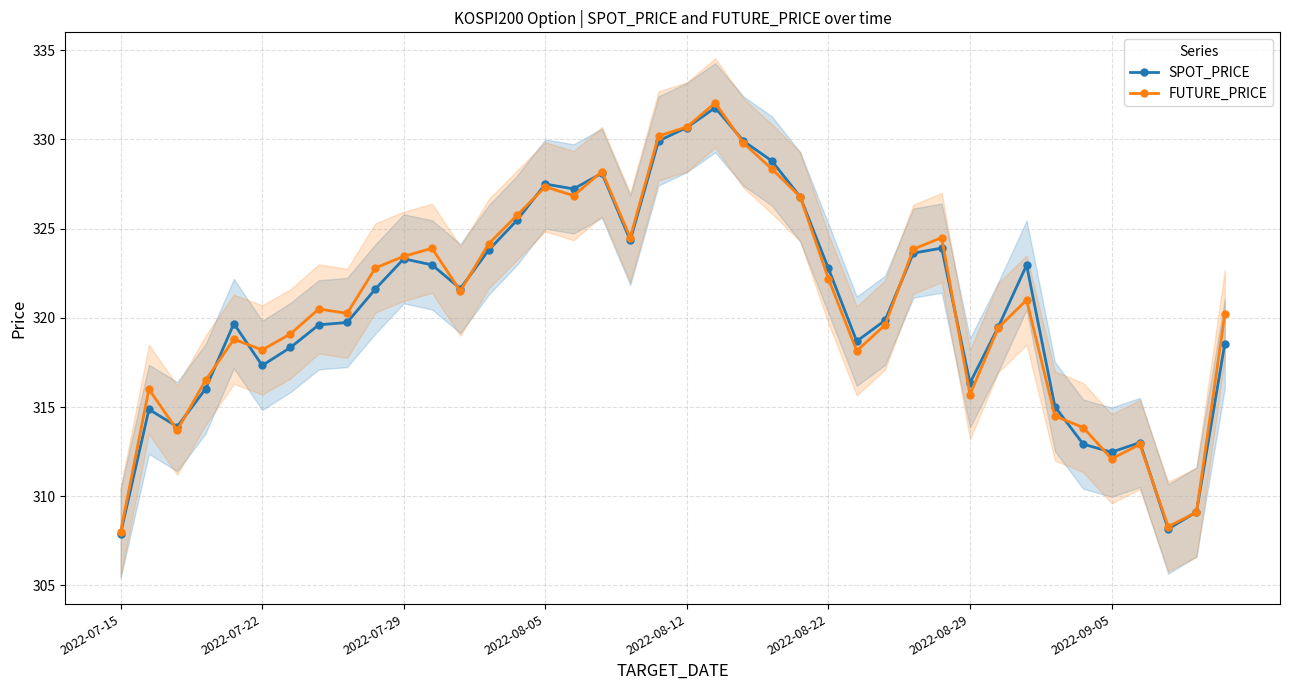

What is the value of the SPOT_PRICE point at the 10th from the left?

321.6